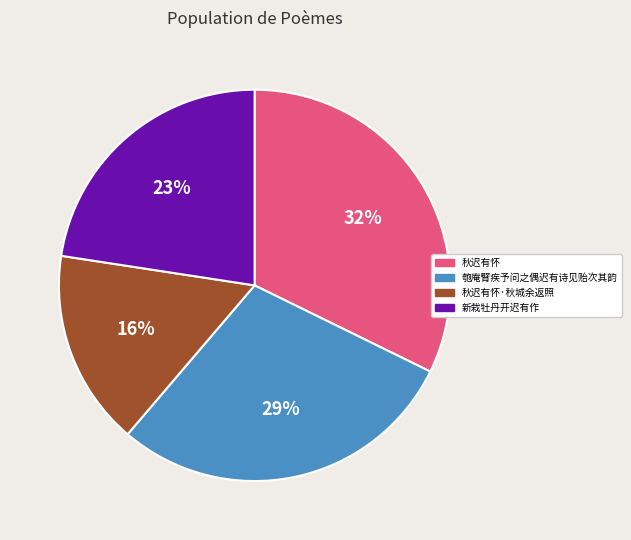

To the nearest percent, what is the difference between the 新栽牡丹开迟有作 and 匏庵臂疾予问之偶迟有诗见贻次其韵 slice percentages?

6%